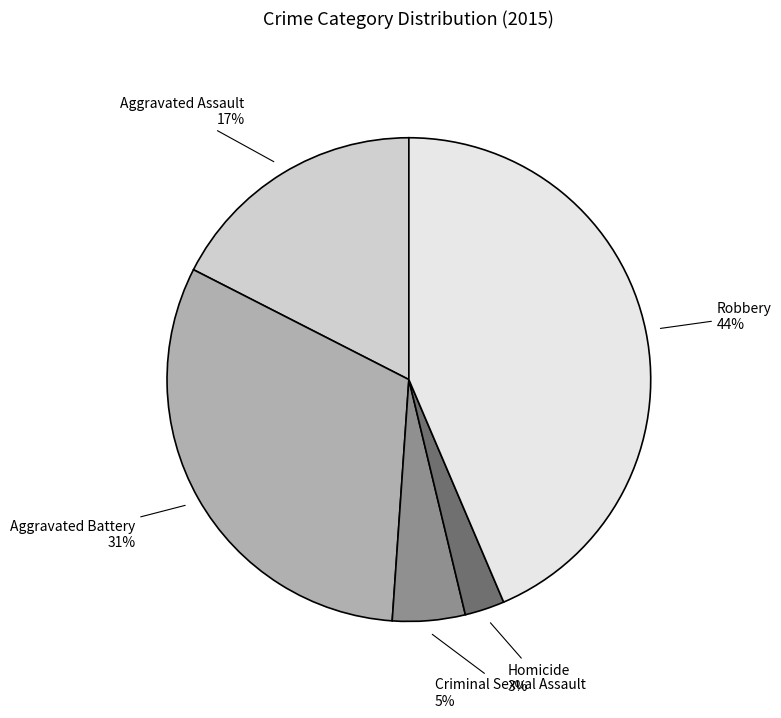

Is Criminal Sexual Assault the majority of the pie?

No